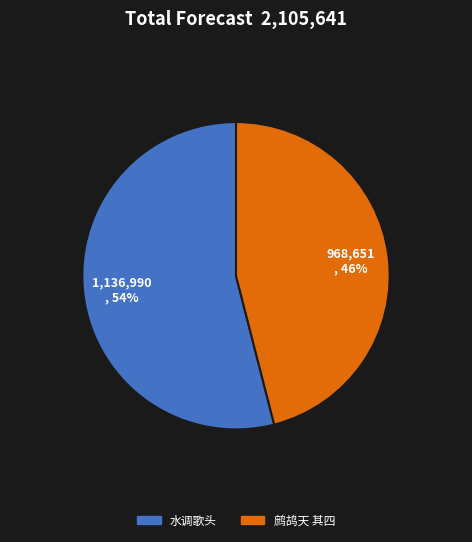

To the nearest percent, what is the difference between the largest and smallest slice percentages?

8%